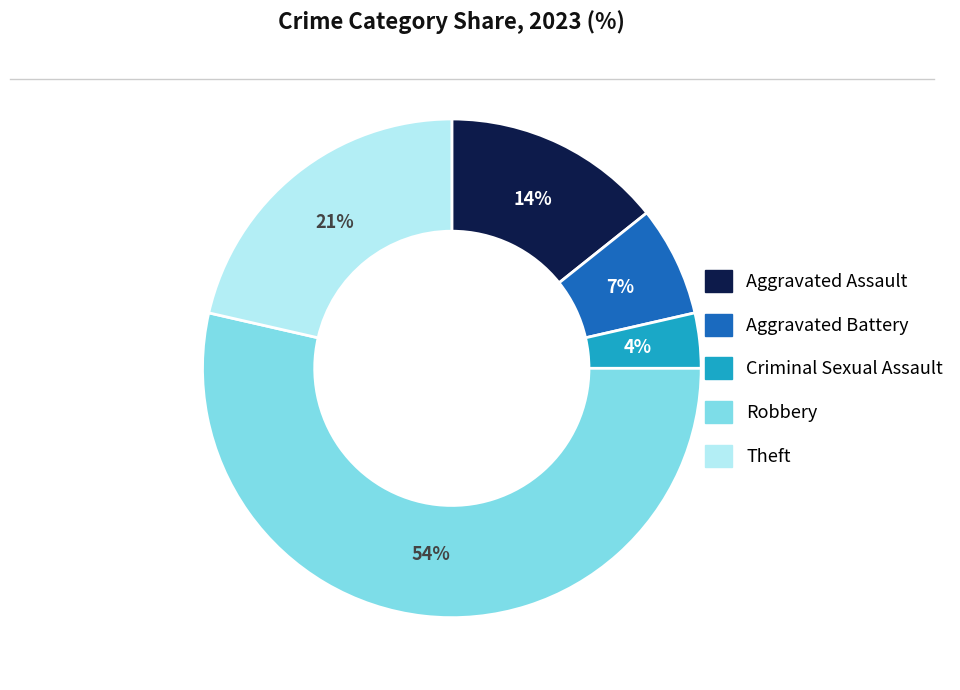

The Aggravated Battery slice represents 7% of the pie. True or false?

True